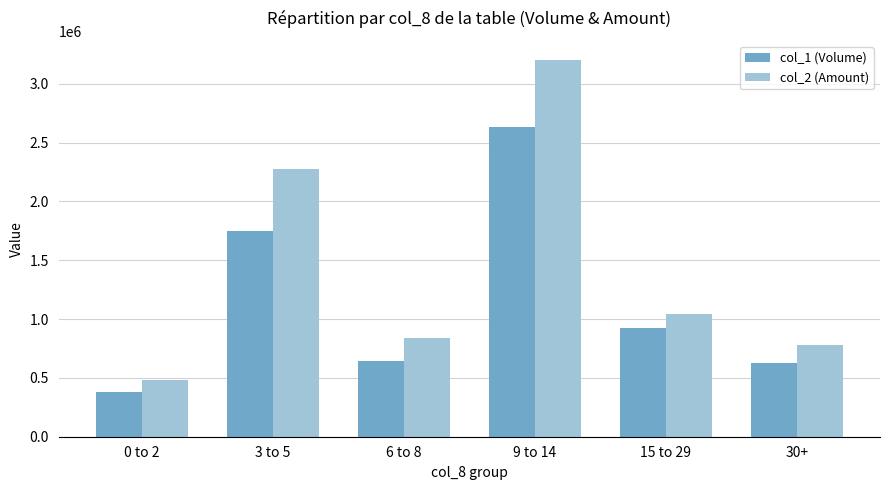

What value does the col_1 (Volume) series have at 0 to 2, to the nearest 50?

380000